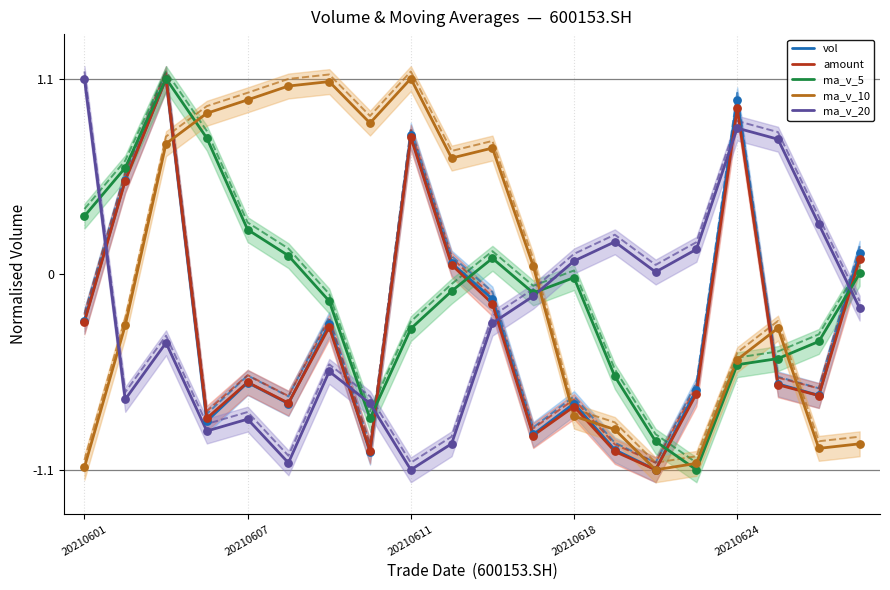

At how many categories does at least one series exceed 0?

20